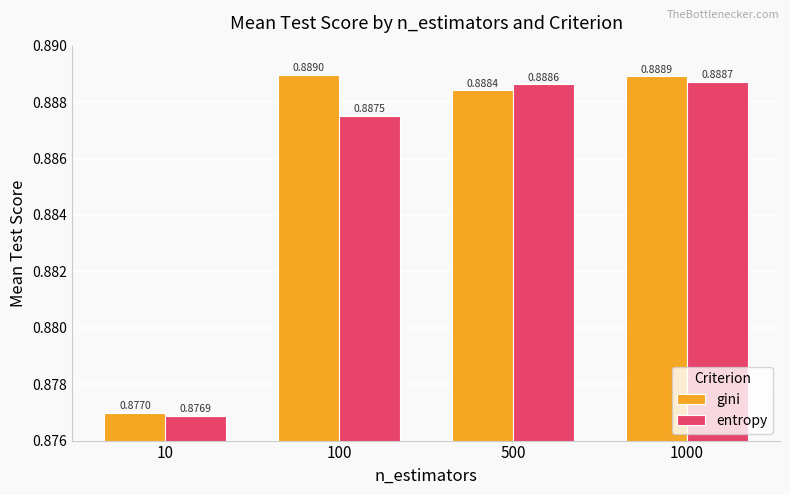

Is the value of entropy at 10 greater than the value of gini at 1000?

No